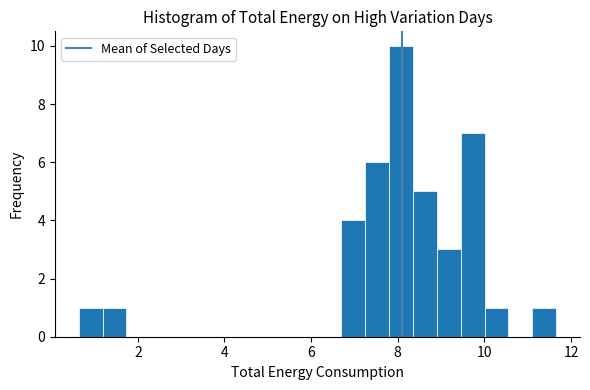

Around what value on the x-axis is the tallest bar? Give the approximate position of its centre, as read against the axis.

8.0